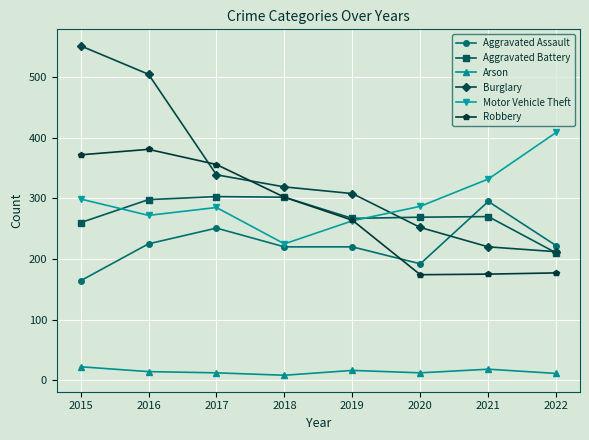

Which series changed the most between 2015 and 2018?

Burglary